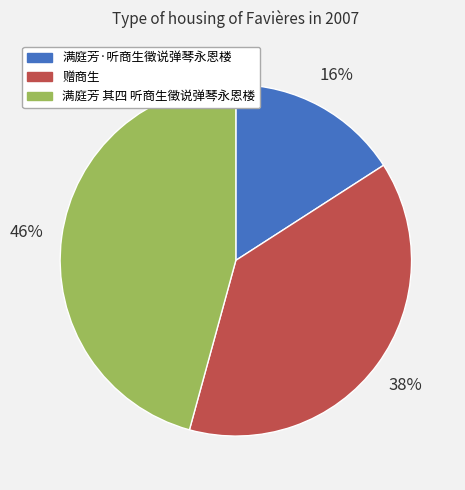

Is there a majority slice in this chart?

No